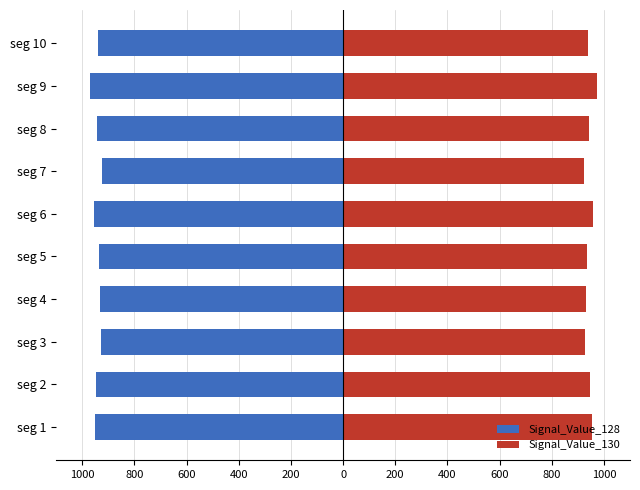

What is the difference between the second highest and second lowest values in the Signal_Value_128 series?

29.2